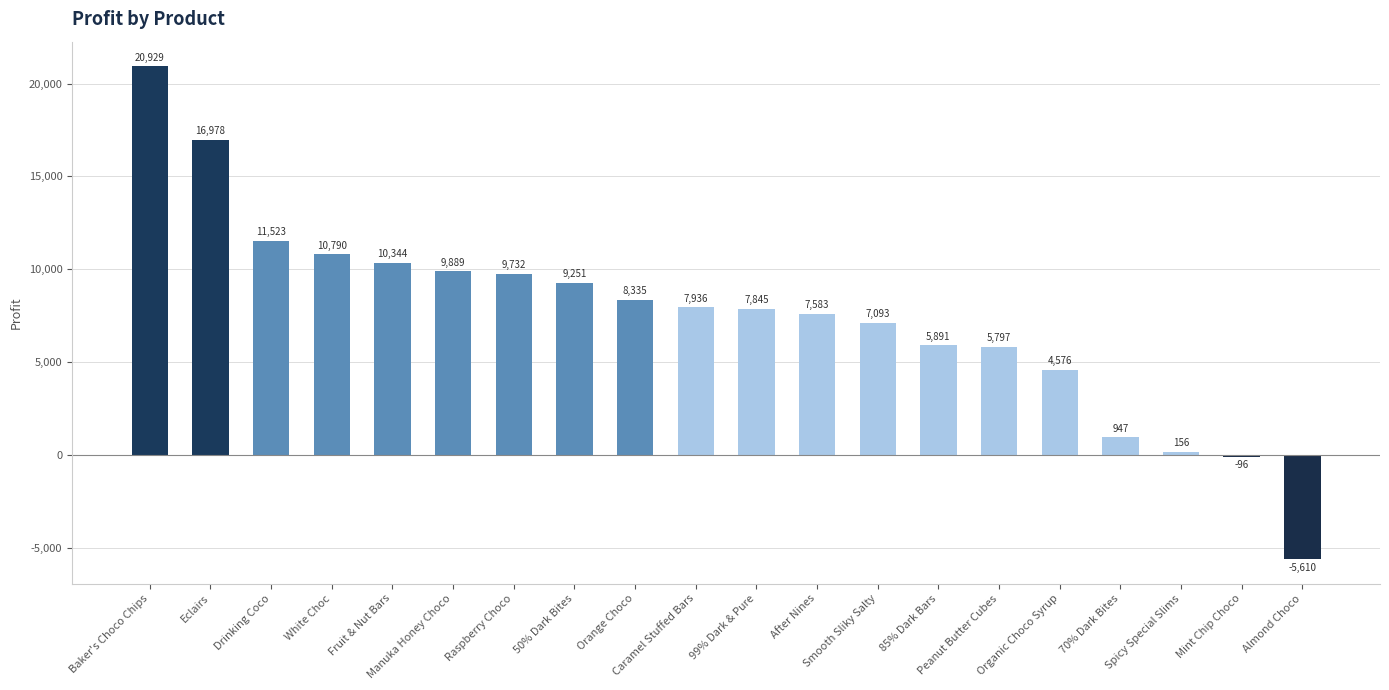

What is the value of the 7th bar from the left?

9731.8